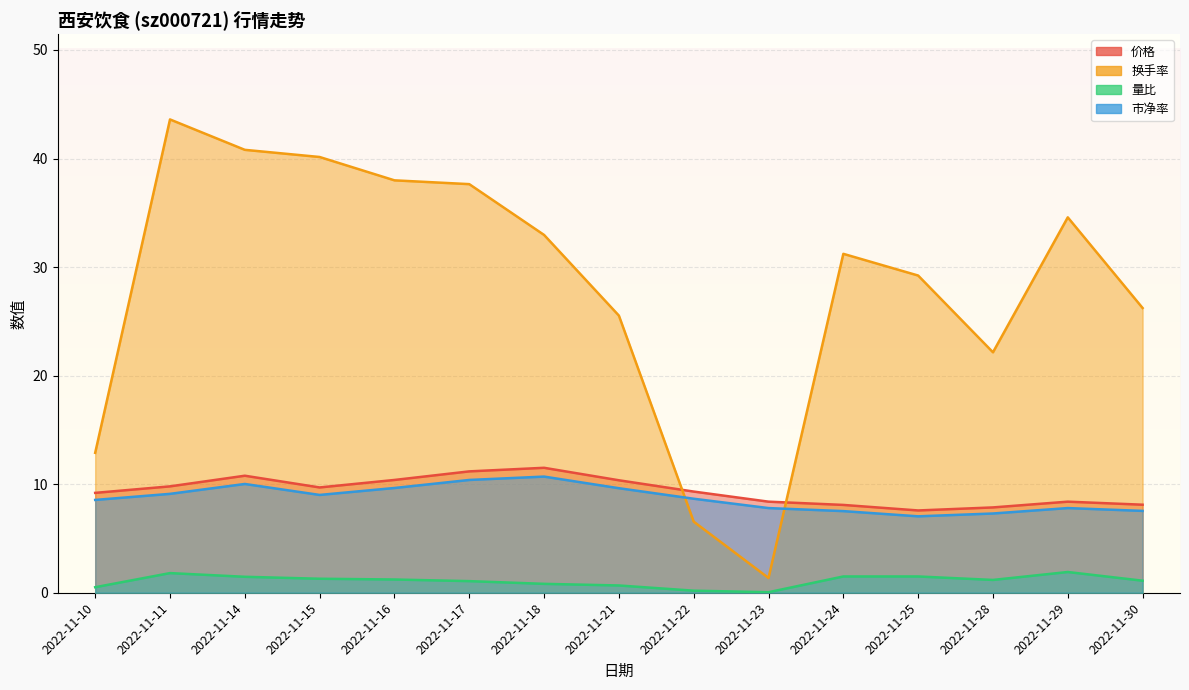

The 价格 series shows 4.0 at 2022-11-24. True or false?

False